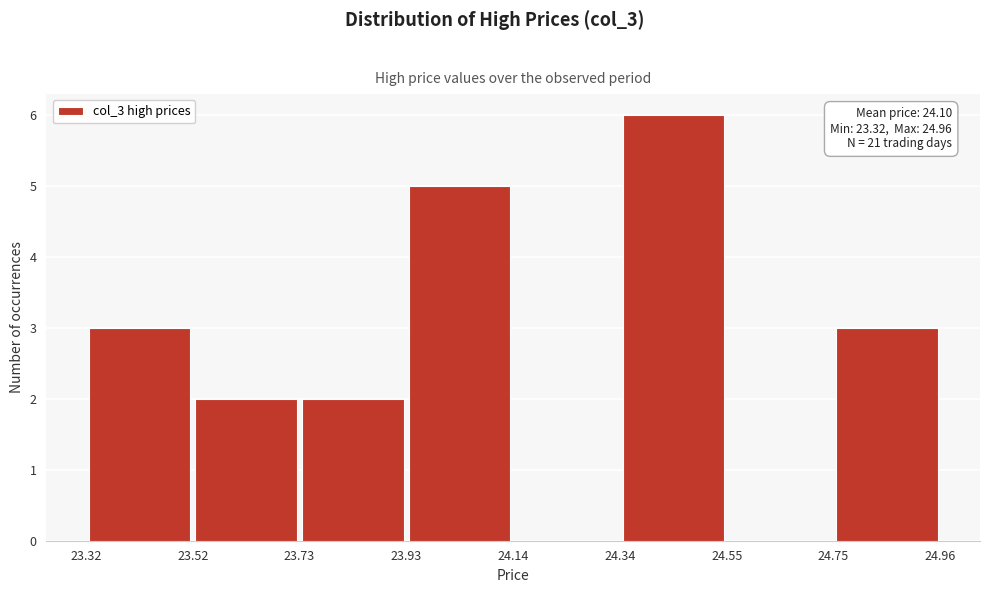

Over which range of the x-axis is the bar tallest?

24.34 to 24.55